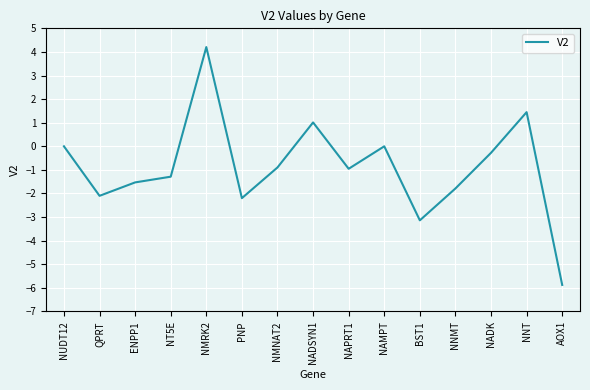

What is the maximum value shown in the chart?

4.2